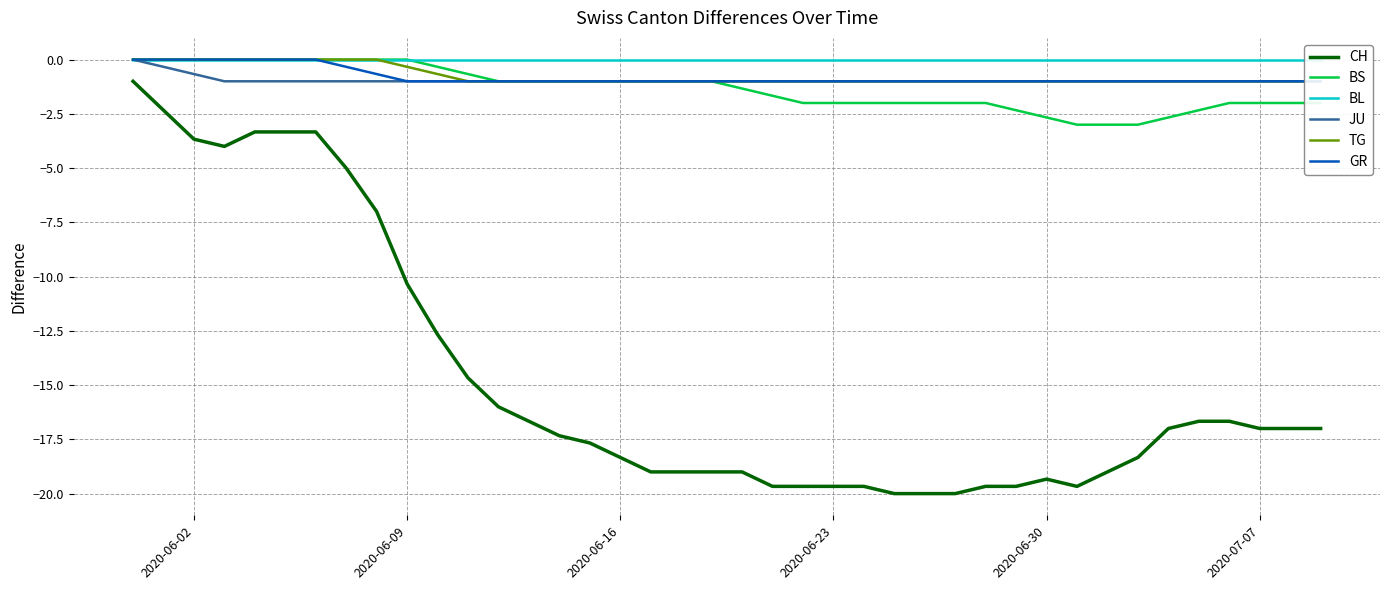

True or false: BS and CH cross at least once.

False